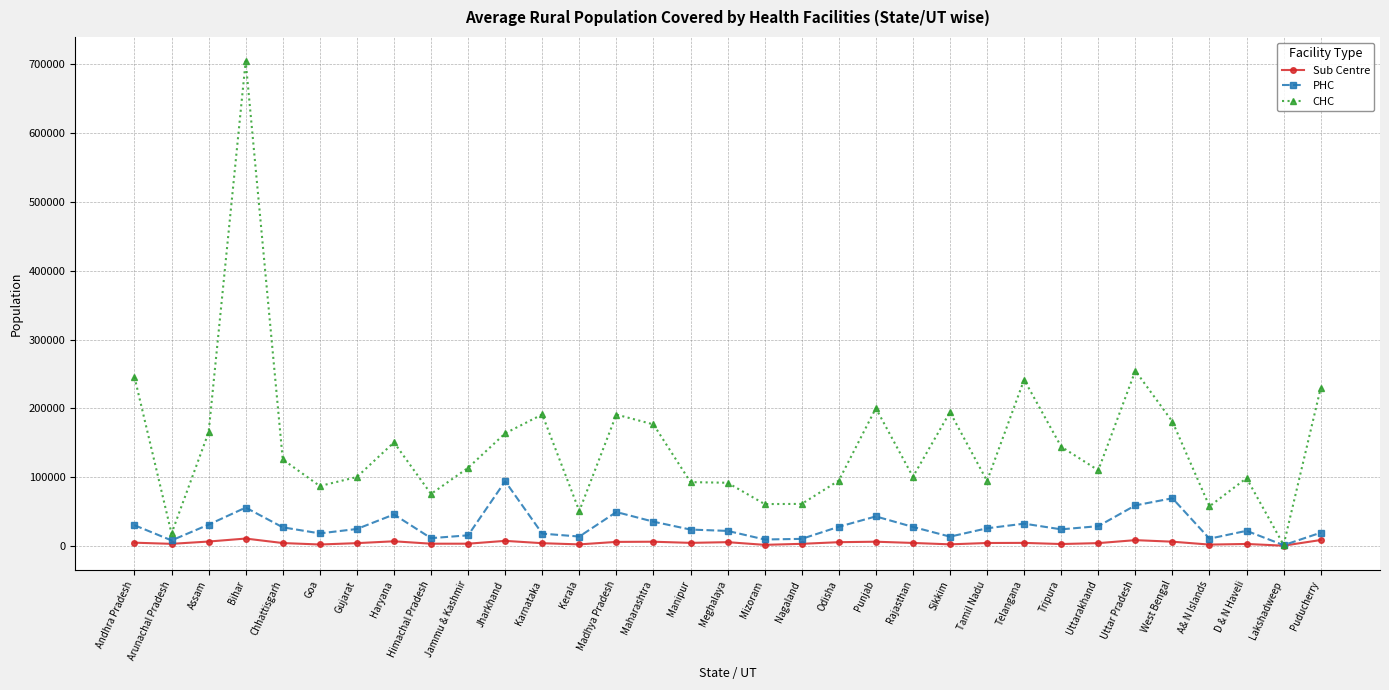

In Sub Centre, how many points are lower than both neighbors (excluding endpoints)?

10